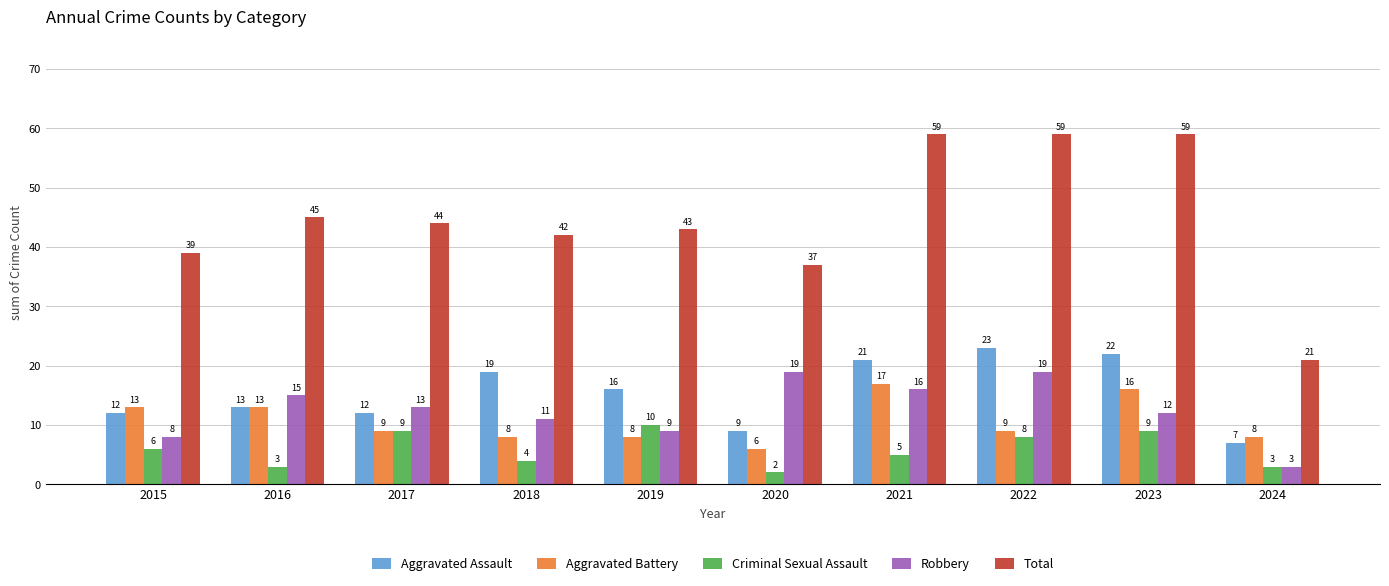

Which series has the largest range (max minus min)?

Total